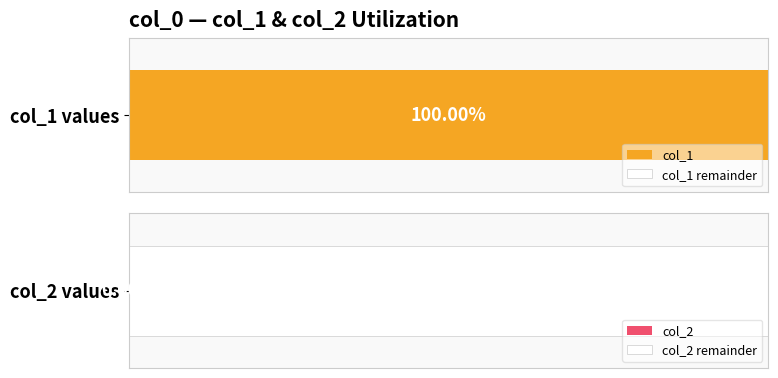

What is the approximate value of col_1 at 1544047463, to the nearest 5?

10